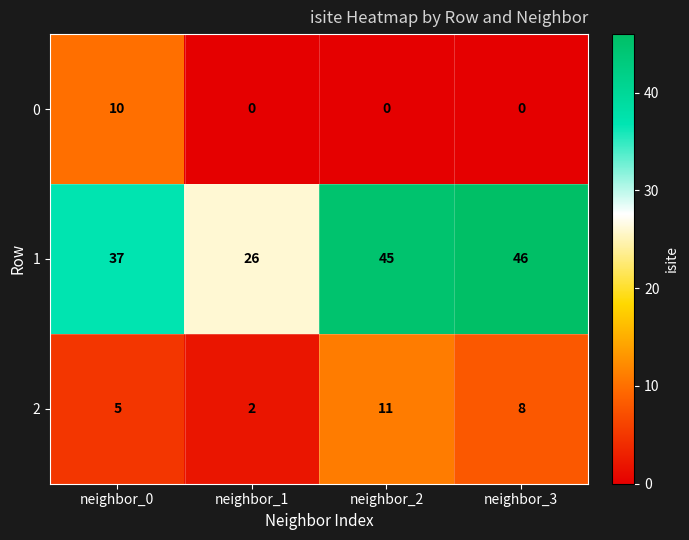

Is it true that 2 equals 20 at neighbor_2?

False